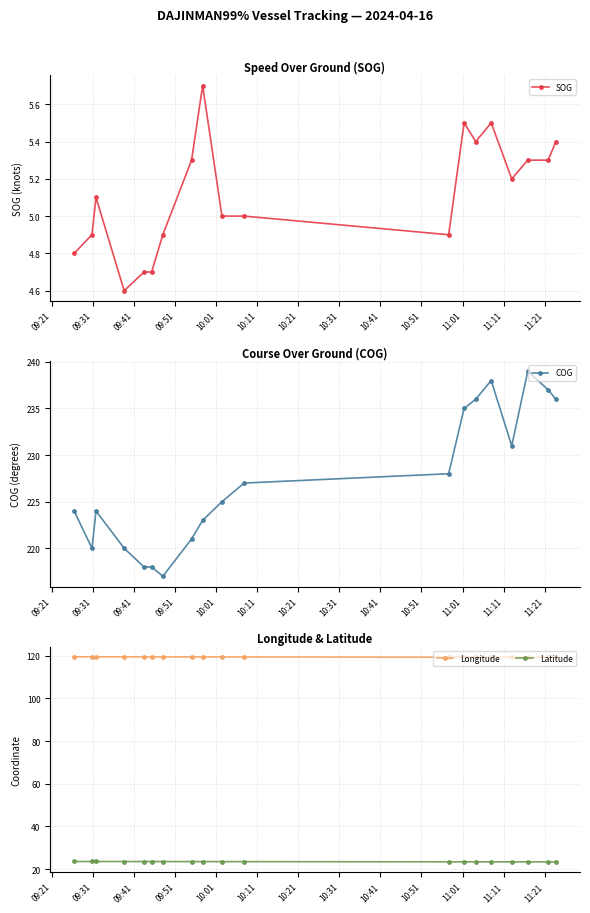

How many Longitude values are between 119 and 120?

19